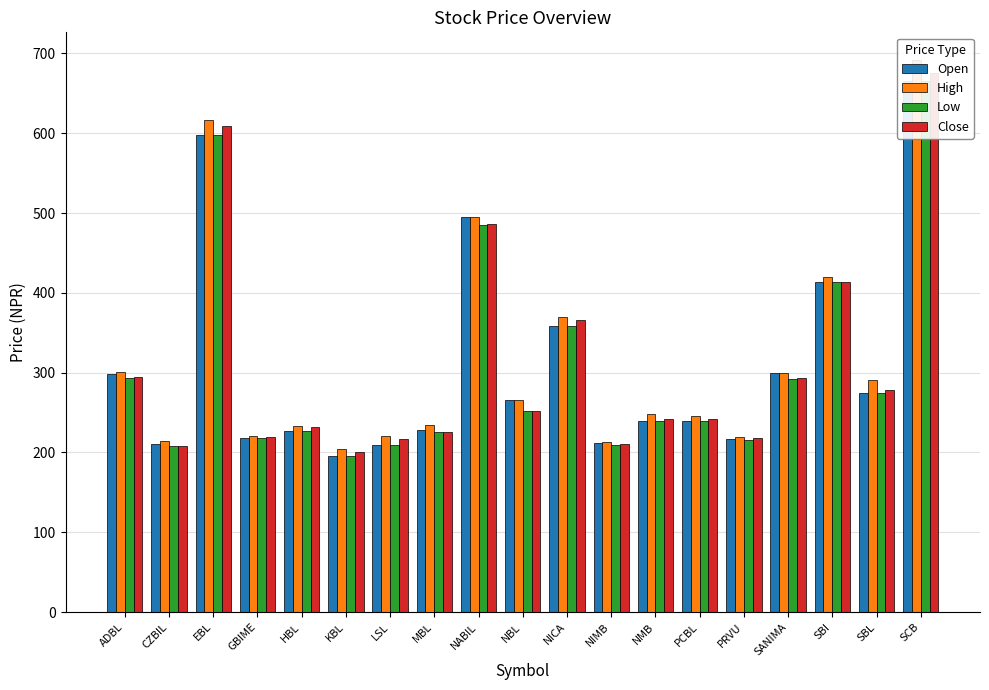

At which category is the sum across all series the highest?

SCB